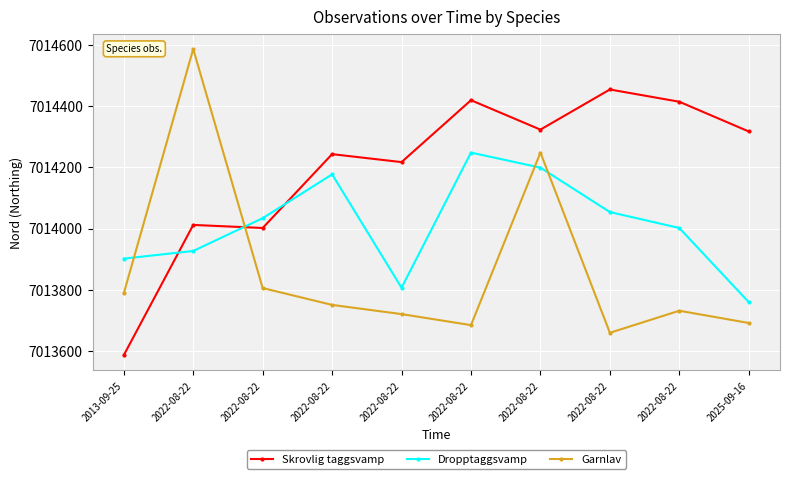

How many lines are shown in the chart?

3